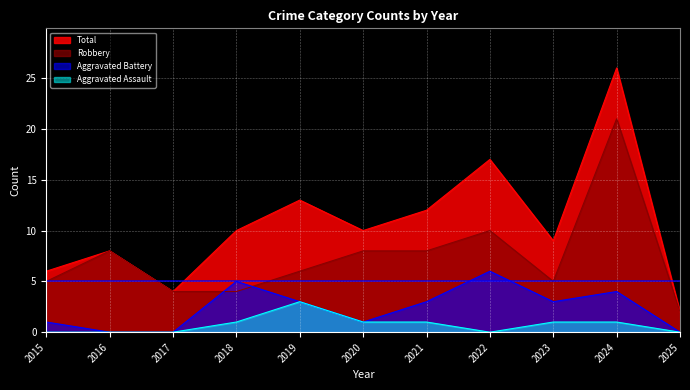

True or false: Robbery and Total intersect in this chart.

False